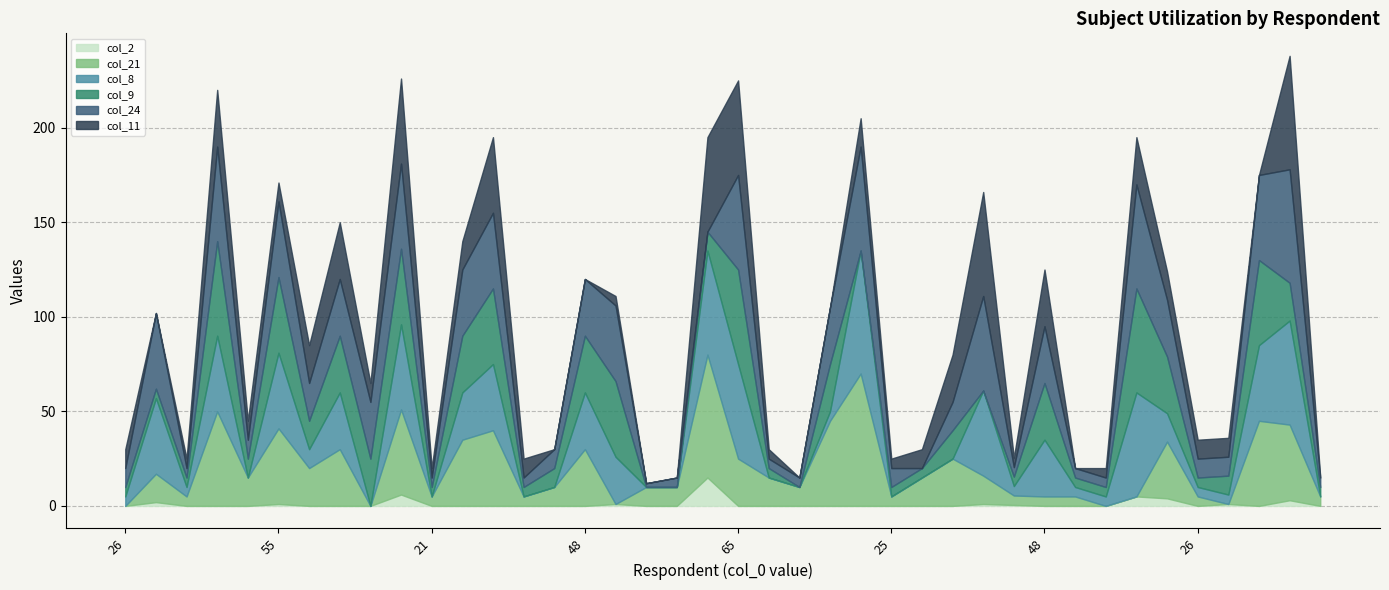

What is the value of the col_8 point at the 24th from the left?

5.0